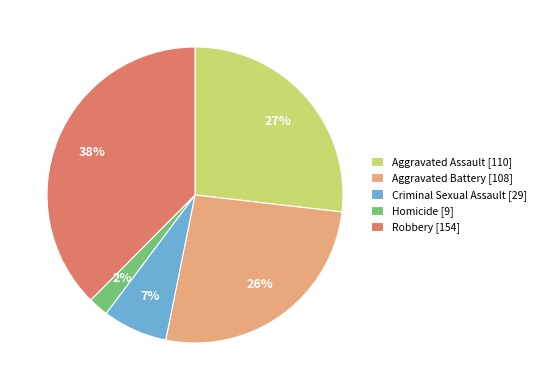

How many segments does this pie chart have?

5